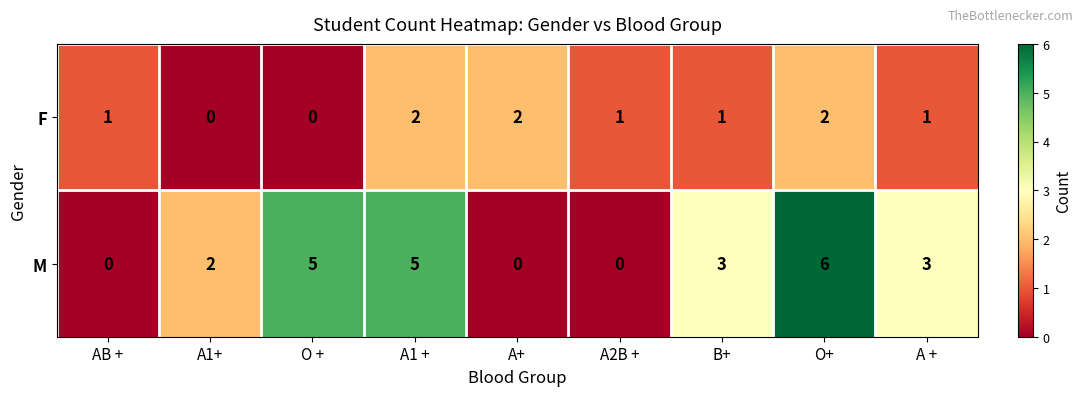

Rank the series at A1+ from lowest to highest value.

F, M